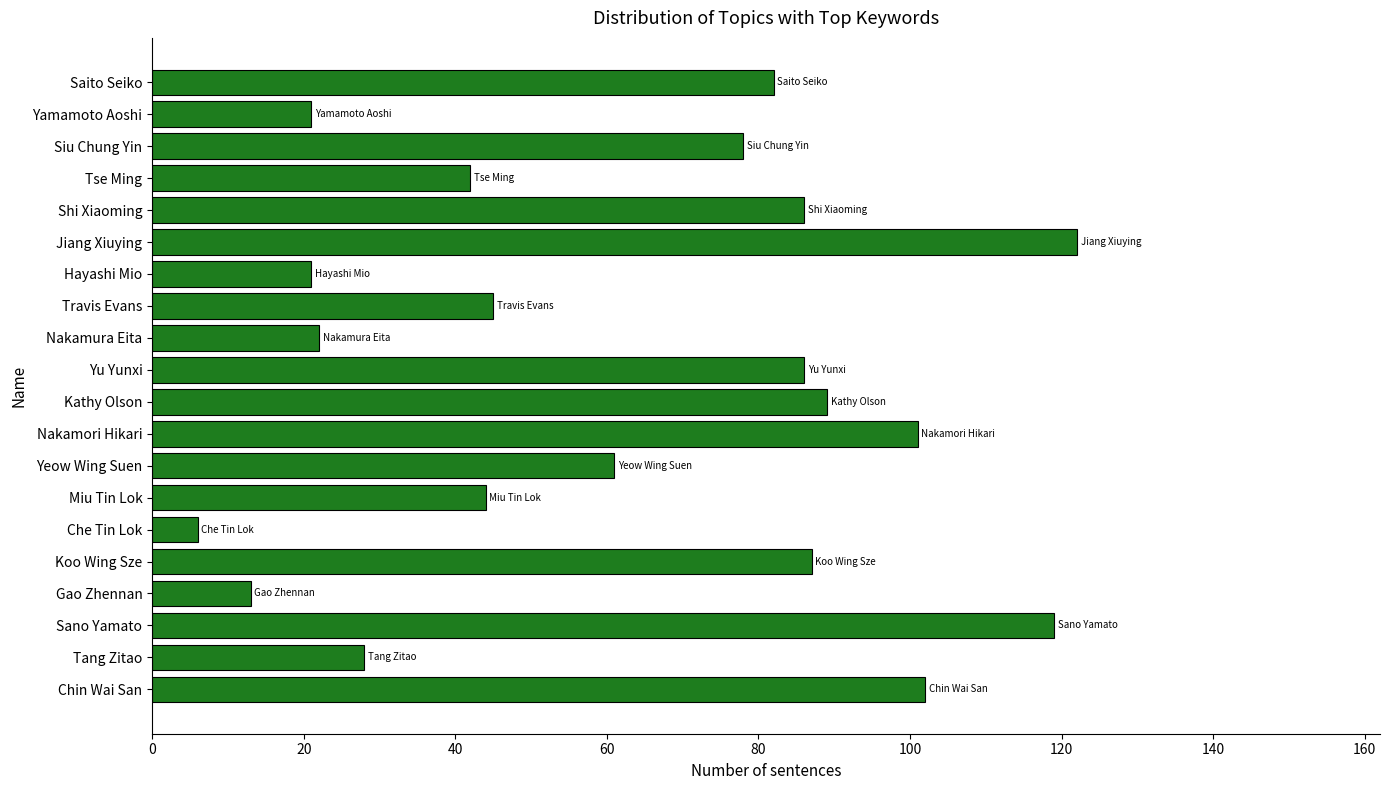

What is the average value?

63